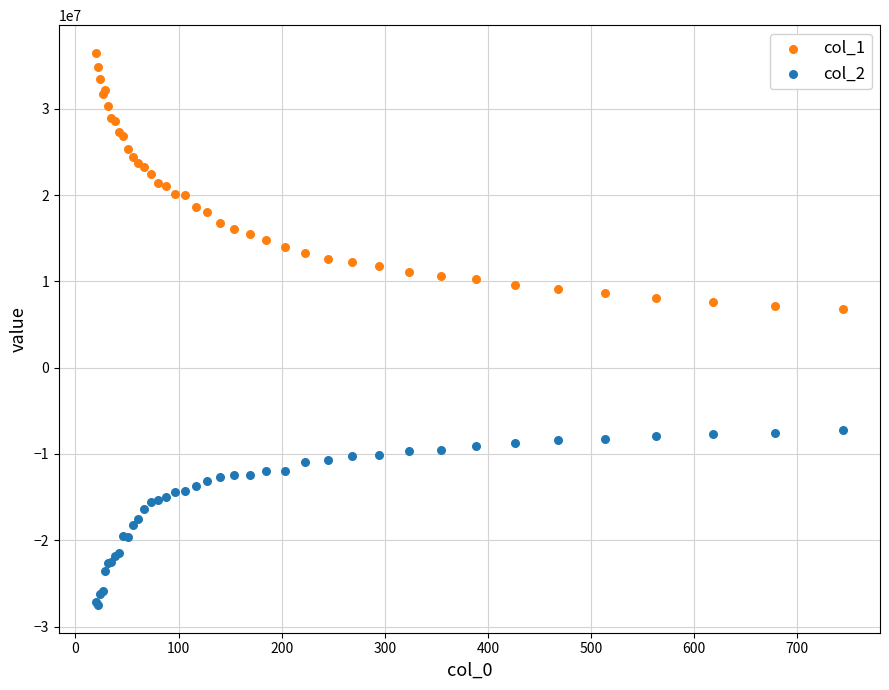

Which series has the widest spread of Y values?

col_1